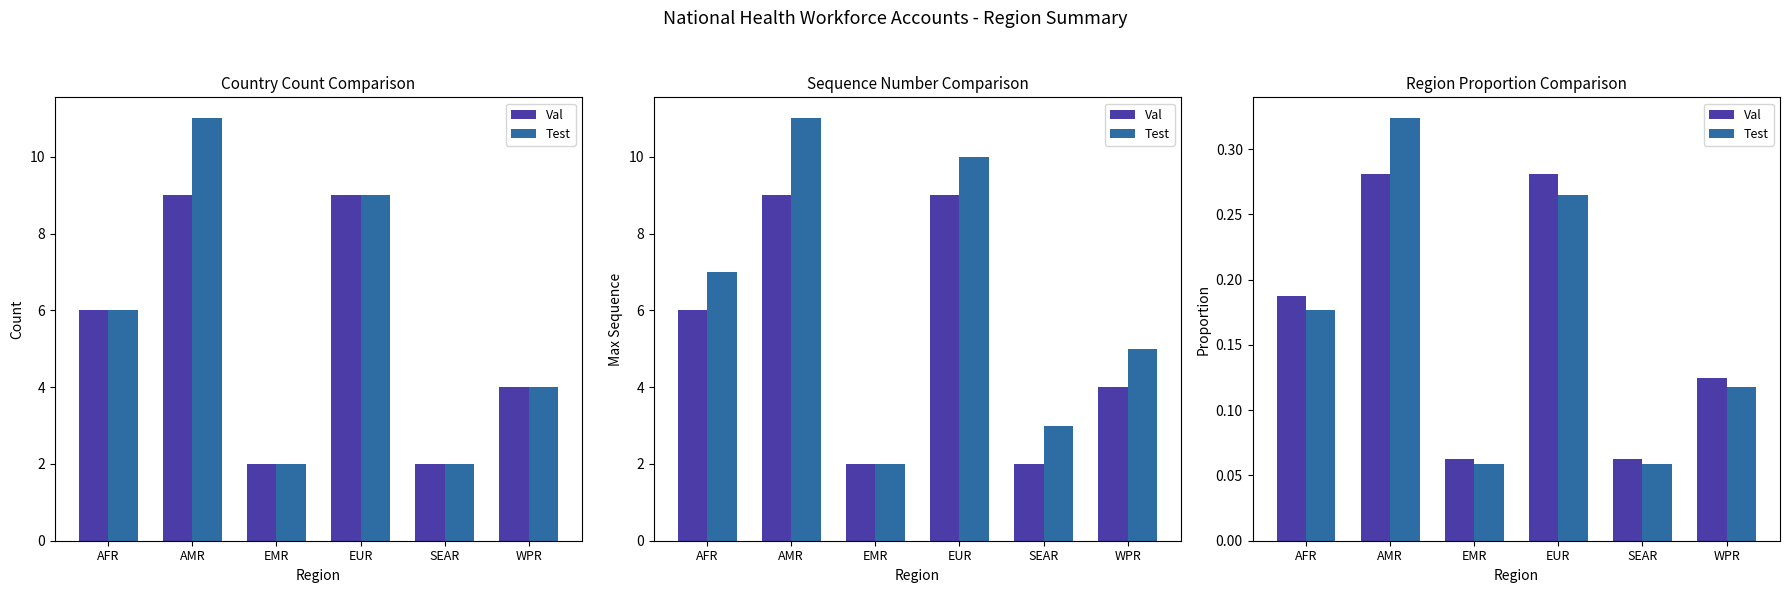

How many categories are shown in the chart?

6